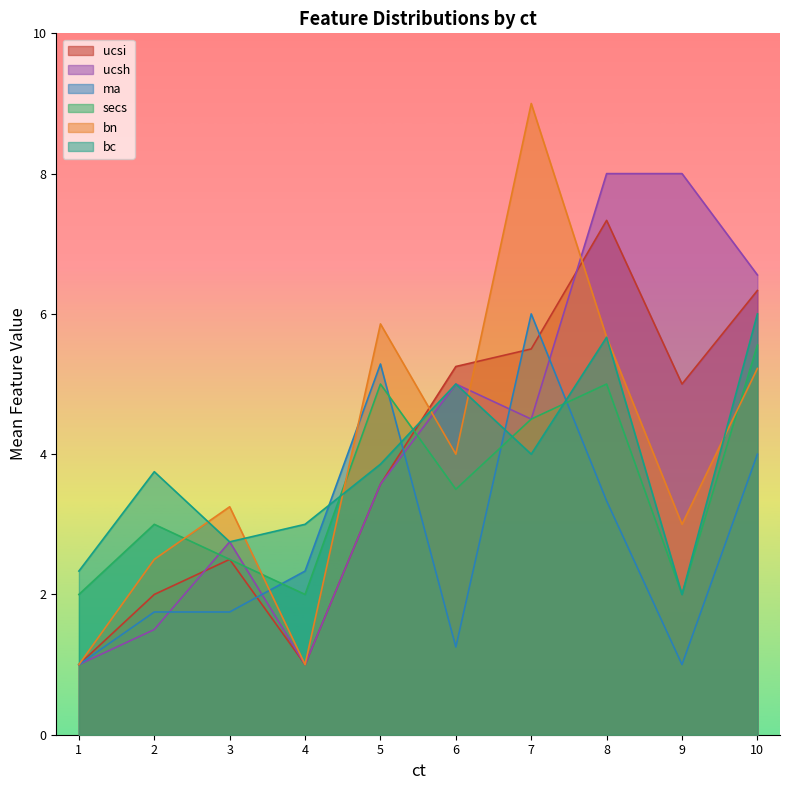

What is the minimum value shown in the chart?

1.0